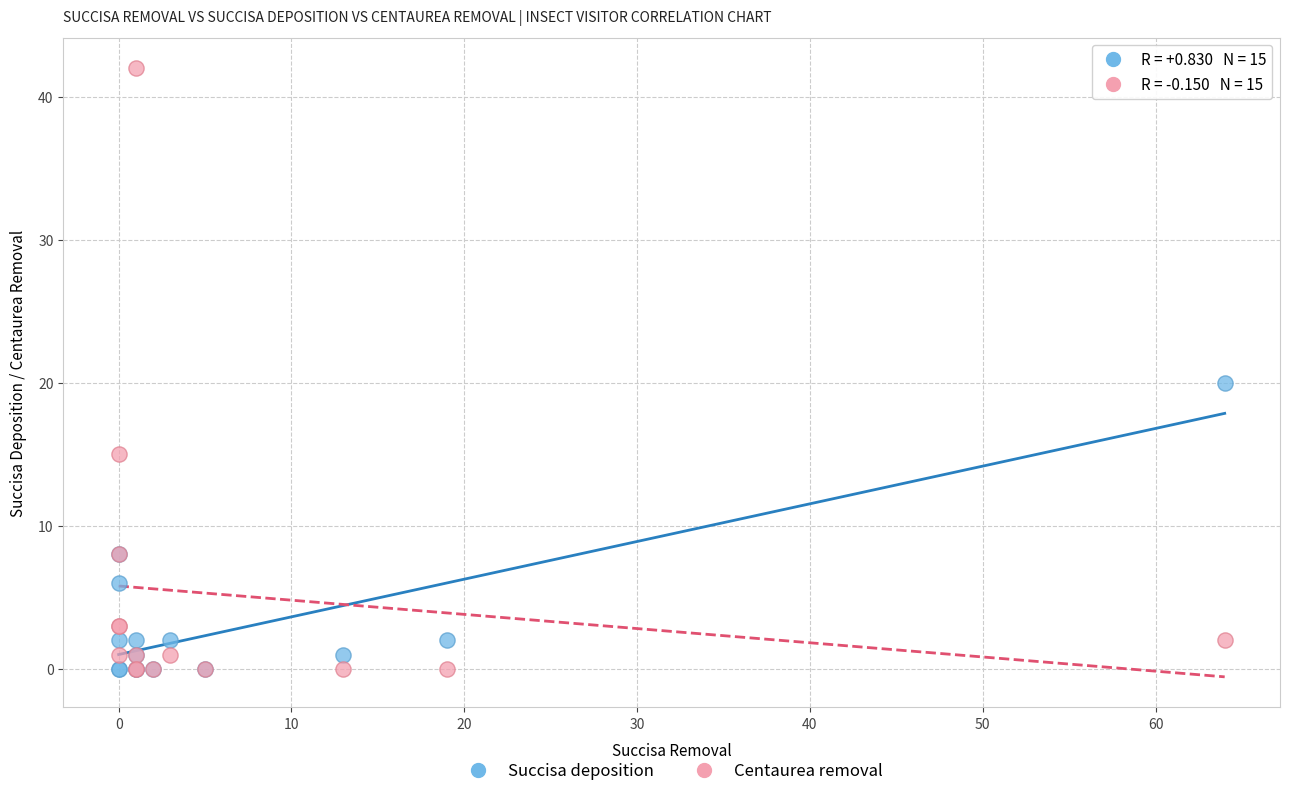

What are all the series names shown in the legend?

Succisa deposition, Centaurea removal